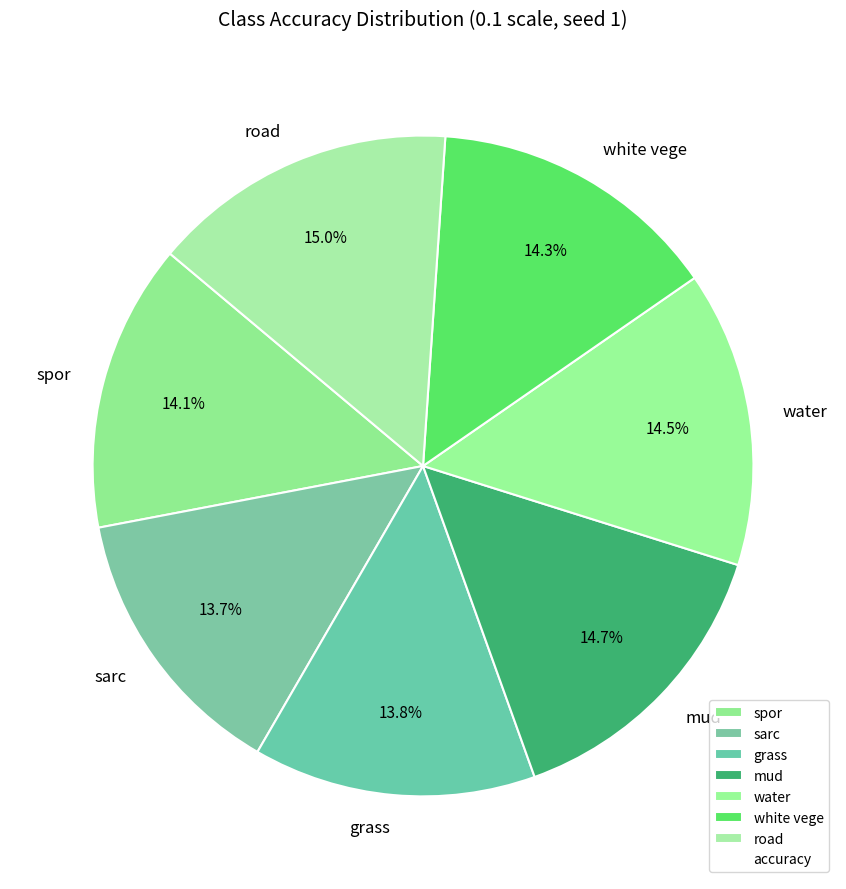

To the nearest percent, what portion does road represent?

15%